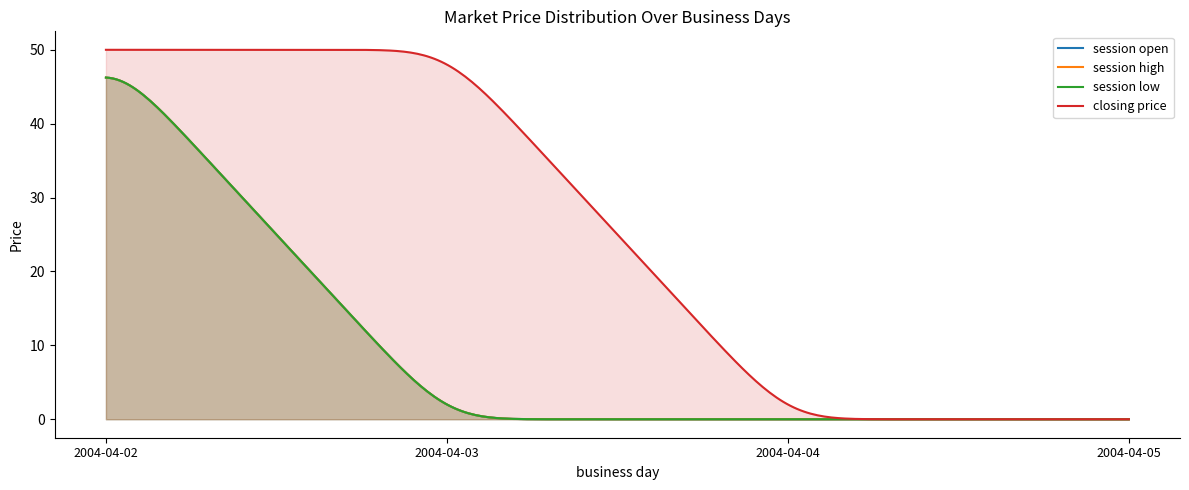

Rank the series by their maximum value, from lowest to highest.

session open, session high, session low, closing price